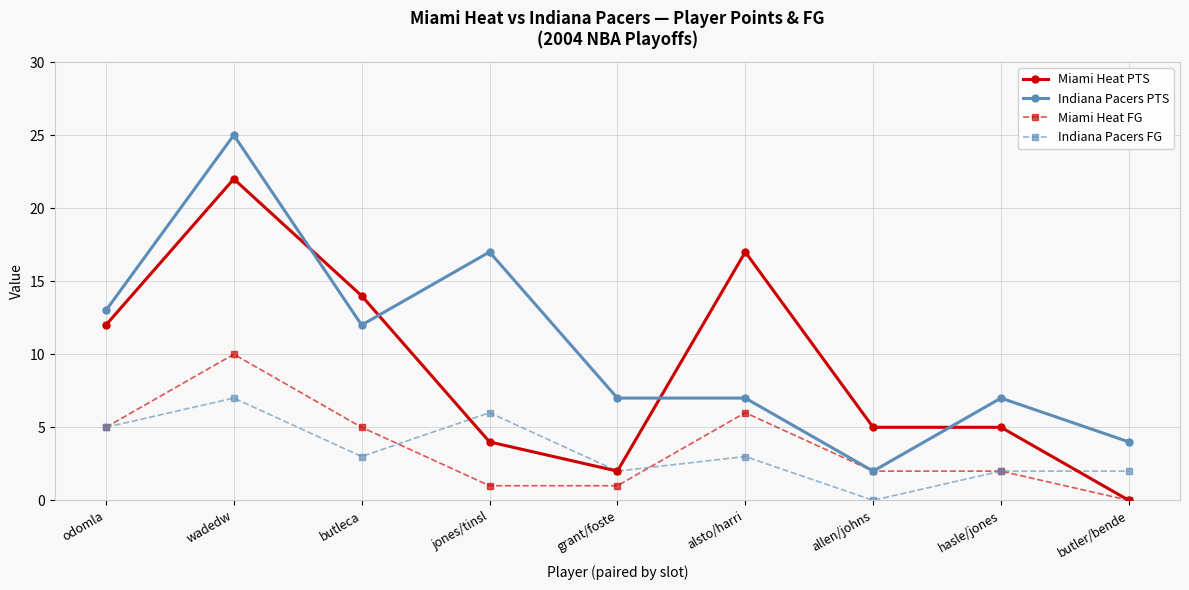

Reading right to left, extract all data points from this chart.

Miami Heat PTS: butler/bende=0	hasle/jones=5	allen/johns=5	alsto/harri=17	grant/foste=2	jones/tinsl=4	butleca=14	wadedw=22	odomla=12
Indiana Pacers PTS: butler/bende=4	hasle/jones=7	allen/johns=2	alsto/harri=7	grant/foste=7	jones/tinsl=17	butleca=12	wadedw=25	odomla=13
Miami Heat FG: butler/bende=0	hasle/jones=2	allen/johns=2	alsto/harri=6	grant/foste=1	jones/tinsl=1	butleca=5	wadedw=10	odomla=5
Indiana Pacers FG: butler/bende=2	hasle/jones=2	allen/johns=0	alsto/harri=3	grant/foste=2	jones/tinsl=6	butleca=3	wadedw=7	odomla=5